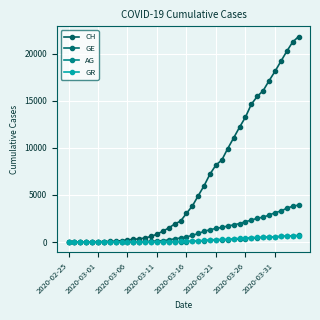

True or false: GR and CH intersect in this chart.

False